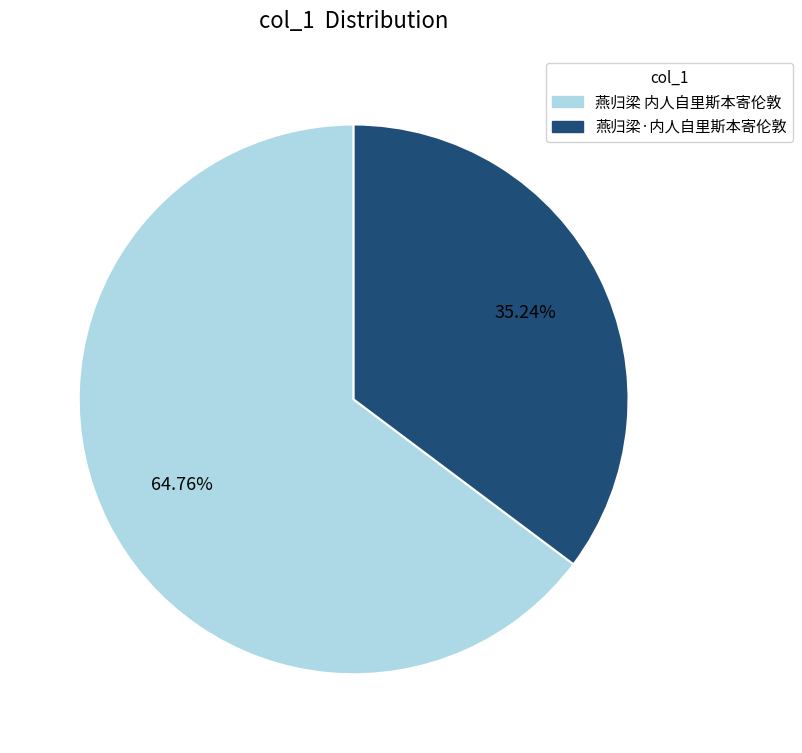

Rank the categories by value from lowest to highest.

燕归梁·内人自里斯本寄伦敦, 燕归梁 内人自里斯本寄伦敦